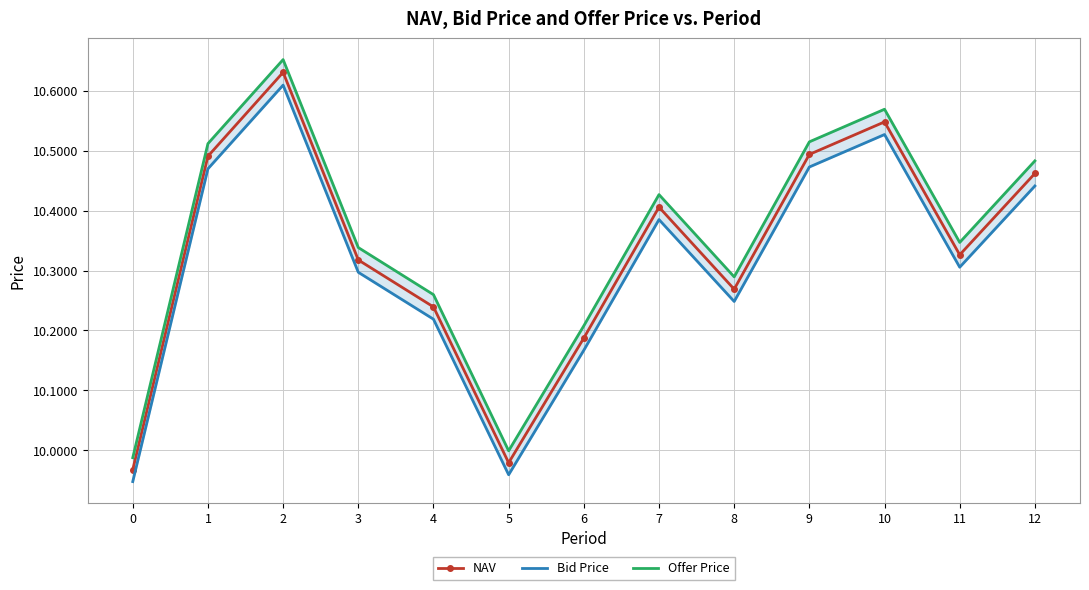

How many lines are shown in the chart?

3